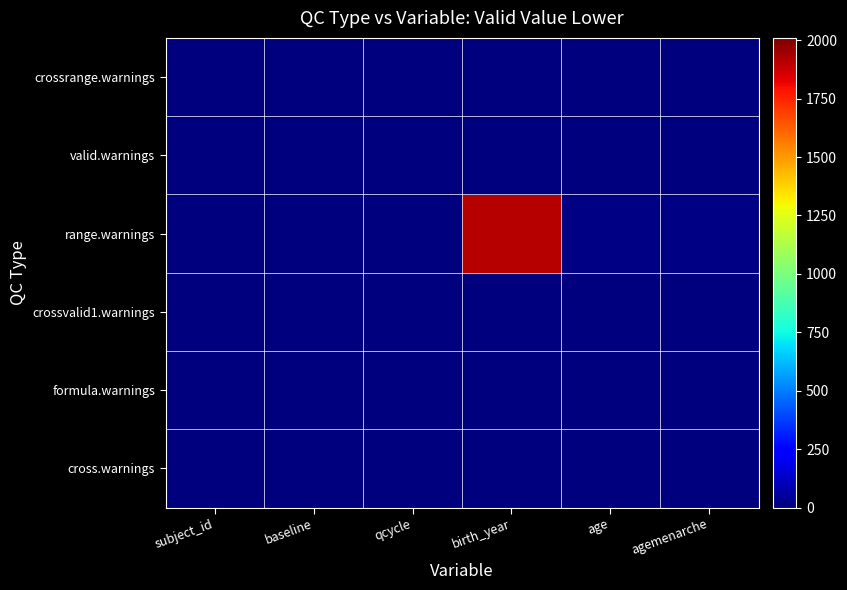

Which series has the largest total across all categories?

range.warnings